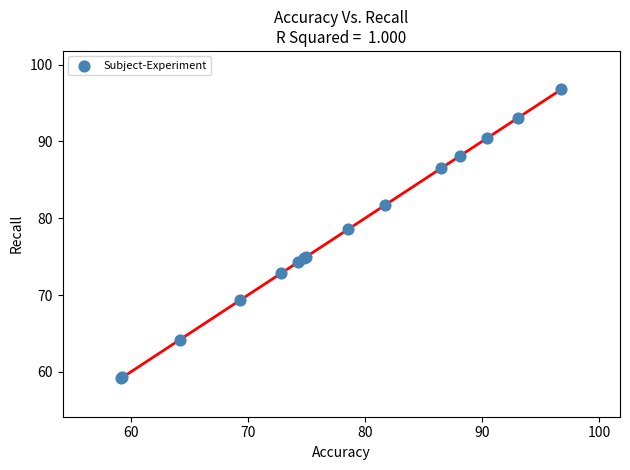

What Y value in the scatter plot is closest to 77?

78.6